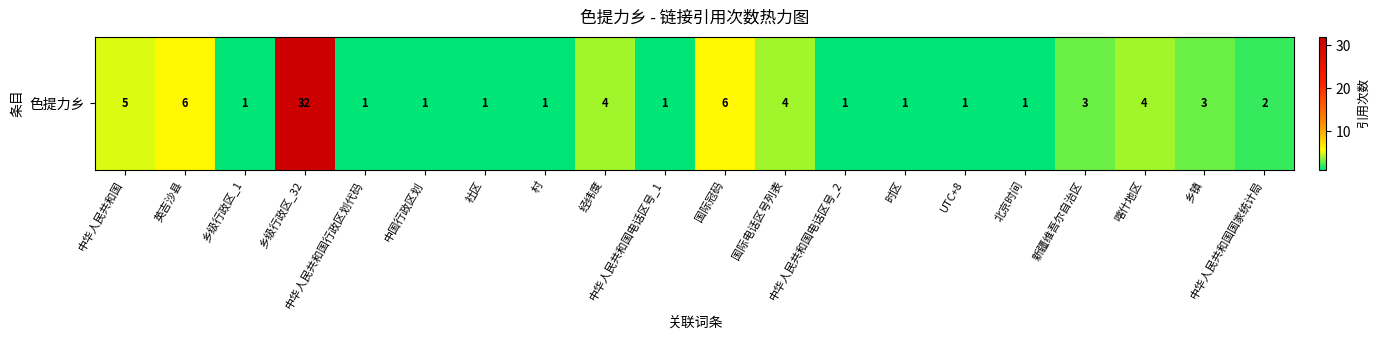

How many data points are less than 2?

10